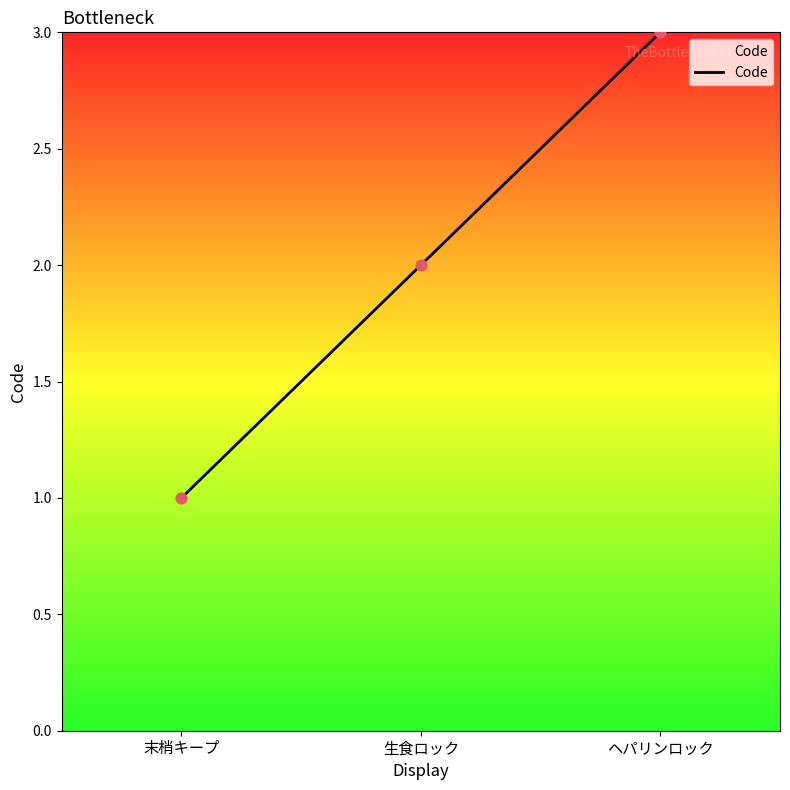

Between ヘパリンロック and 生食ロック, which is larger?

ヘパリンロック